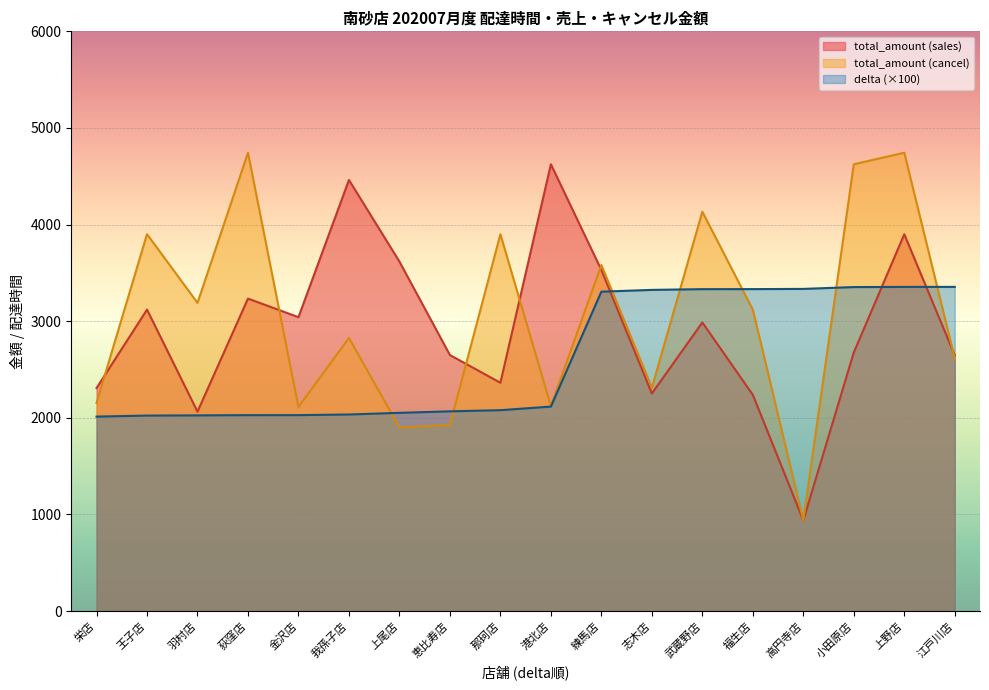

In total_amount_sales, how many points are higher than both neighbors (excluding endpoints)?

6